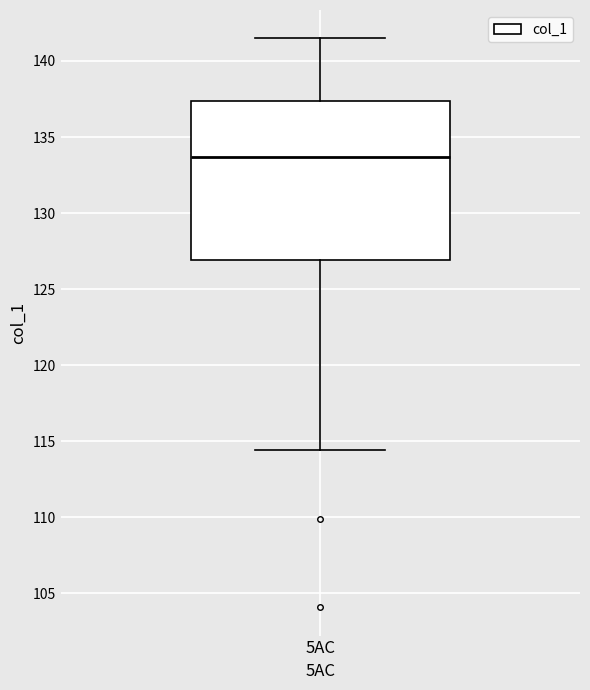

Transcribe this box plot: give where the median line is, the range the box spans, and where the two whiskers end, as read against the y-axis. The values are not printed on the chart, so give them approximately, as read against the axis.

median 133.5, box 127.0 to 137.5, whiskers 114.5 to 141.5